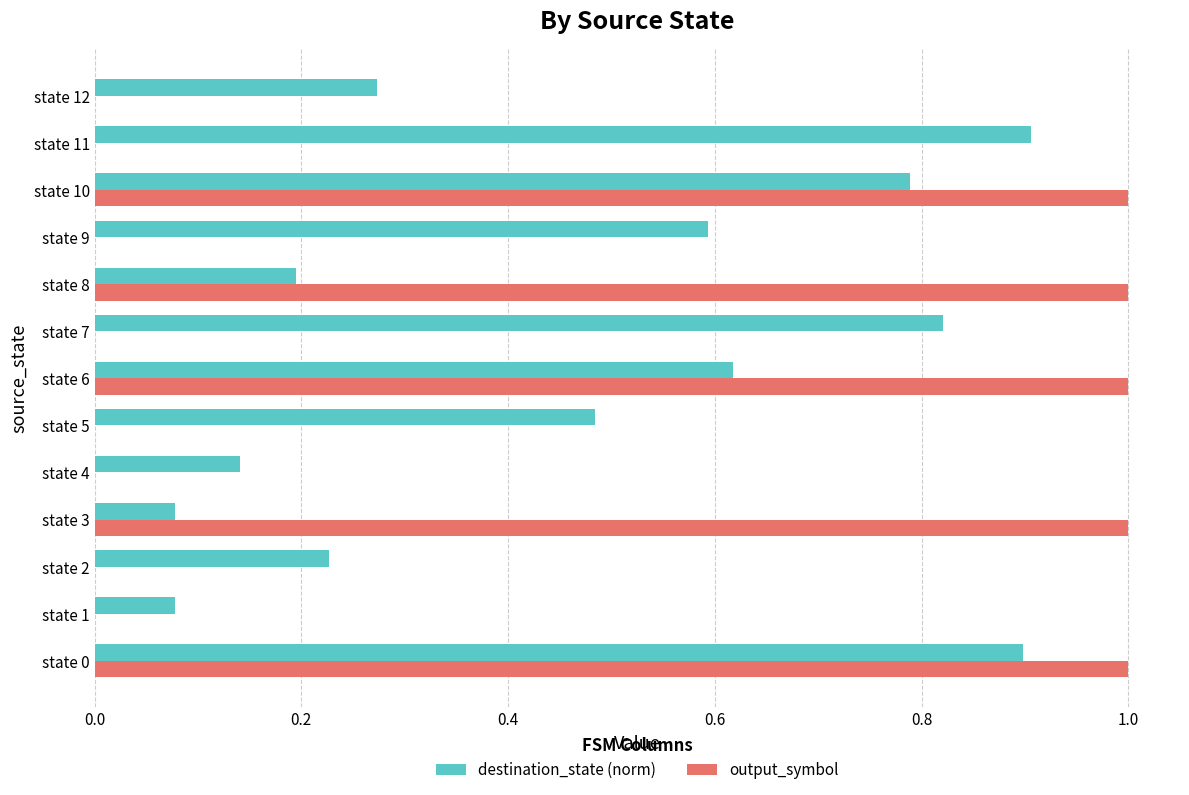

Between state 5 and state 8, which series saw the biggest shift?

output_symbol